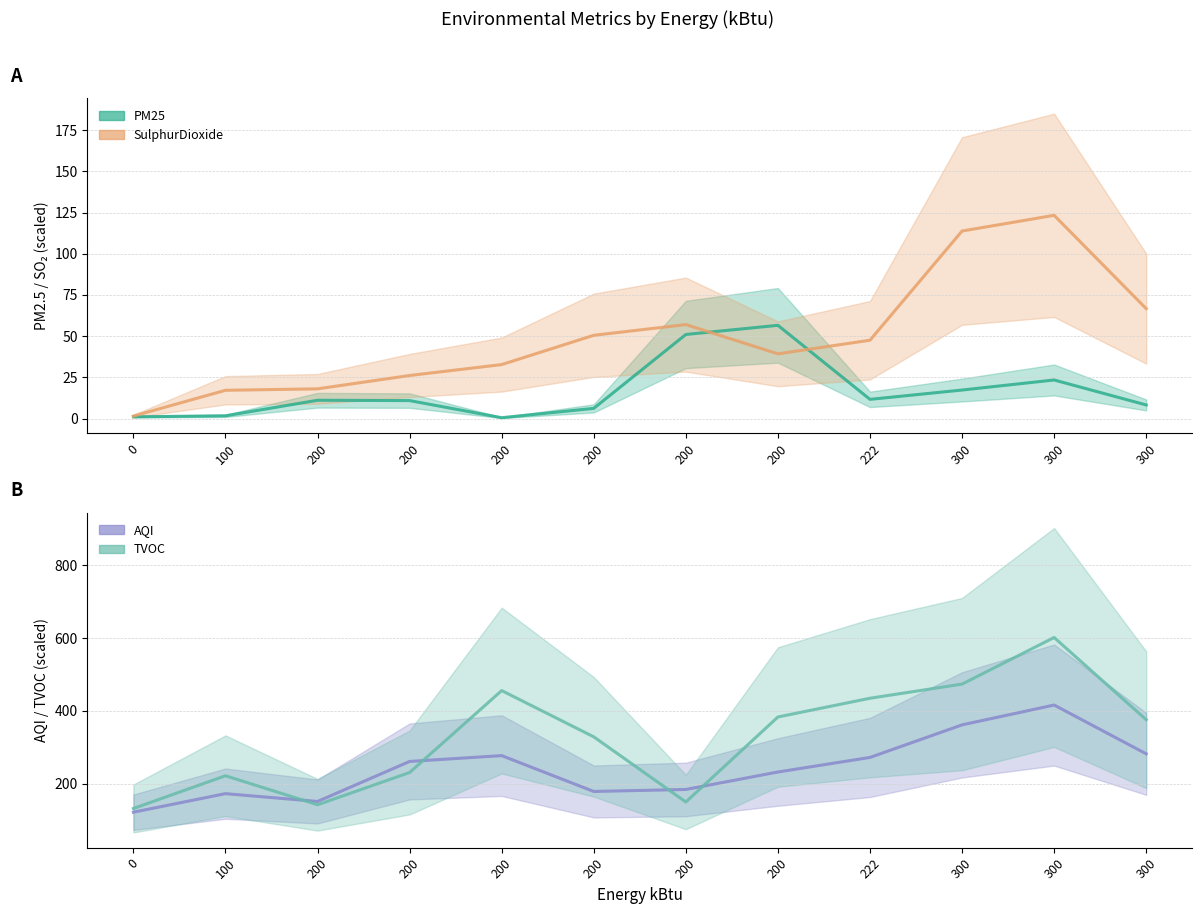

What is the smallest value displayed?

0.6